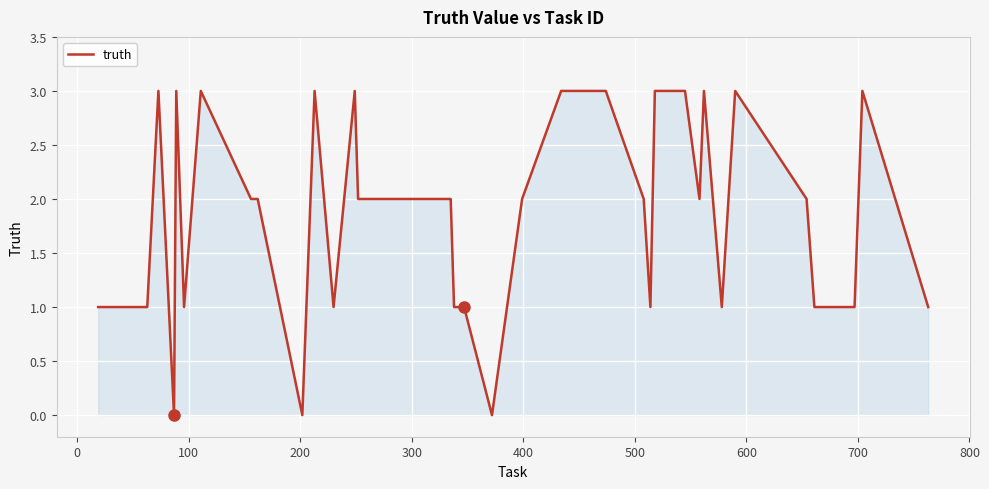

What is the maximum value shown in the chart?

3